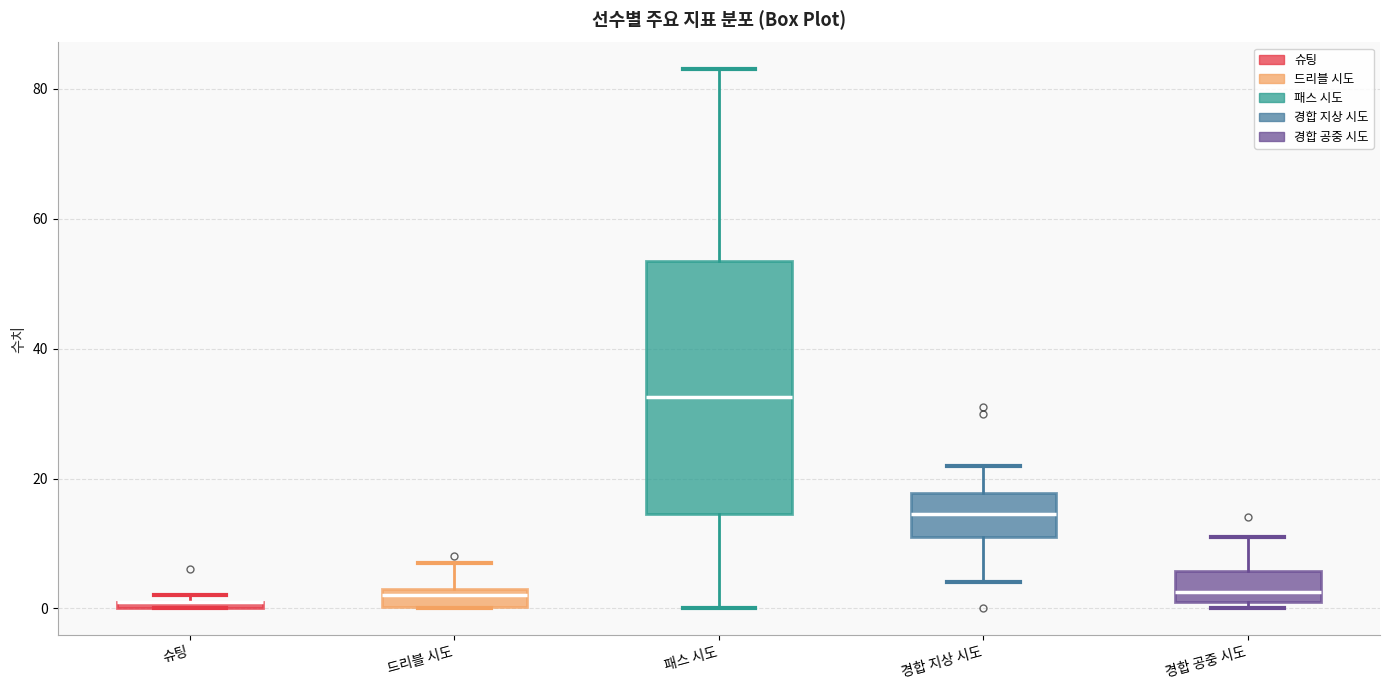

Comparing the boxes themselves (not the whiskers), which one is the tallest?

패스 시도